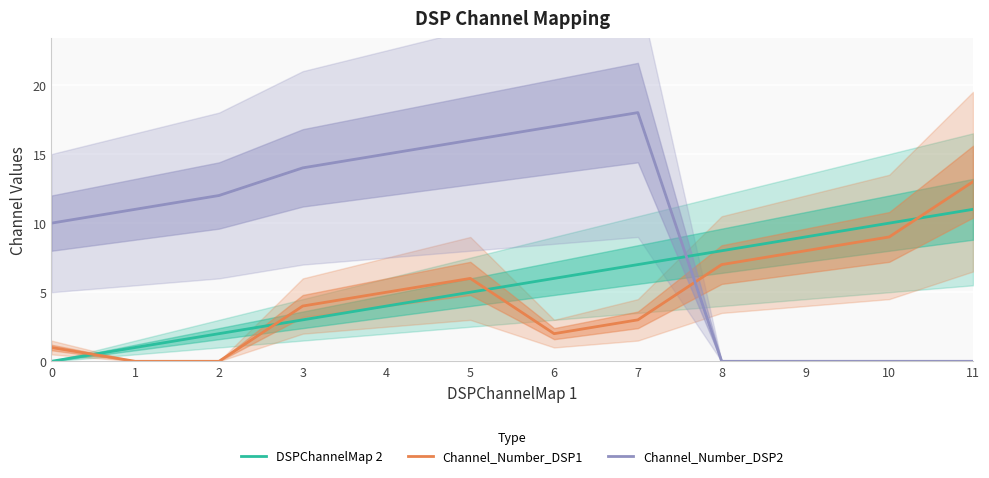

True or false: Channel_Number_DSP1 and Channel_Number_DSP2 intersect in this chart.

True